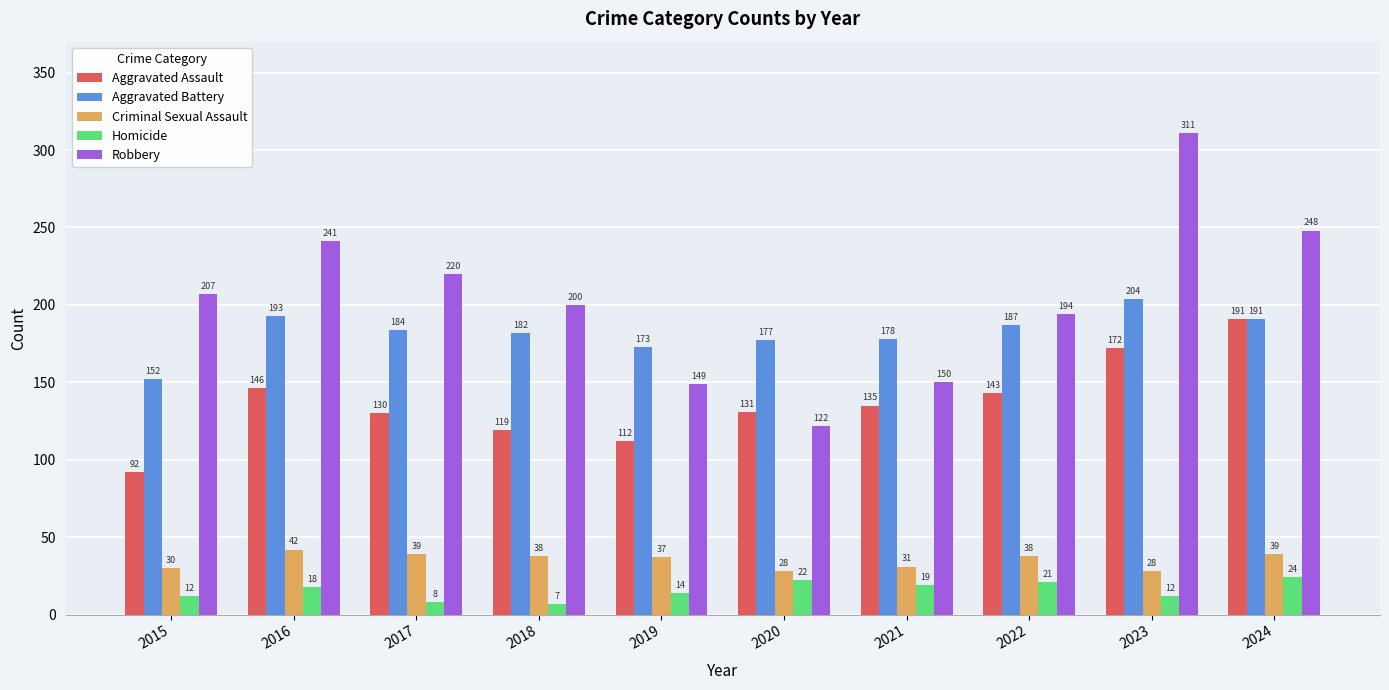

Is the value of Homicide at 2015 greater than the value of Aggravated Battery at 2015?

No